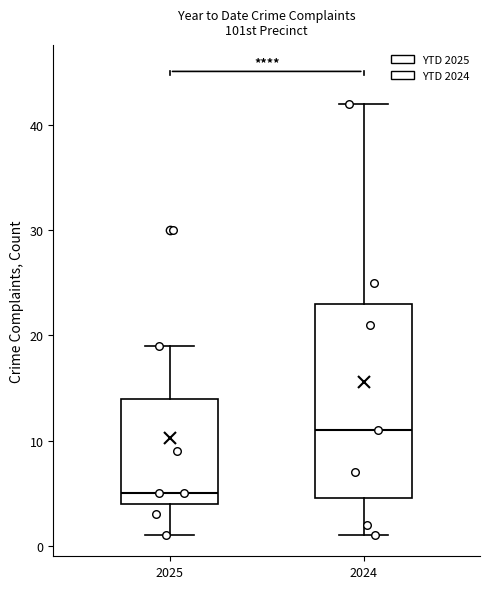

Reading left to right, read every box against the y-axis: the position of its median line, the range the box covers, and the ends of its whiskers. The values are not printed on the chart, so give them approximately, as read against the axis.

2025: median 5, box 4 to 14, whiskers 1 to 19
2024: median 11, box 5 to 23, whiskers 1 to 42